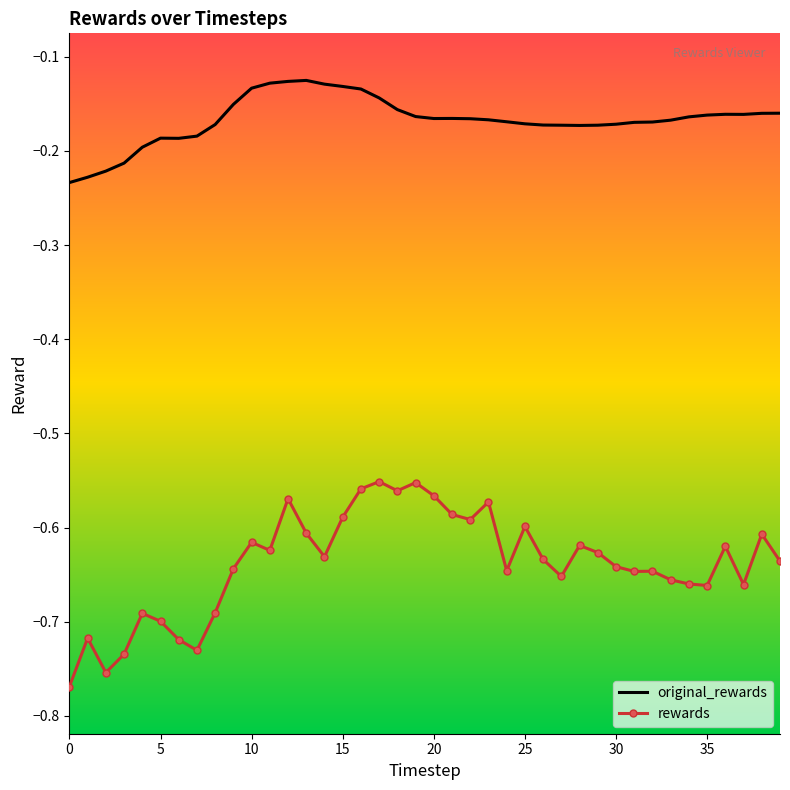

Which series has the largest total across all categories?

original_rewards